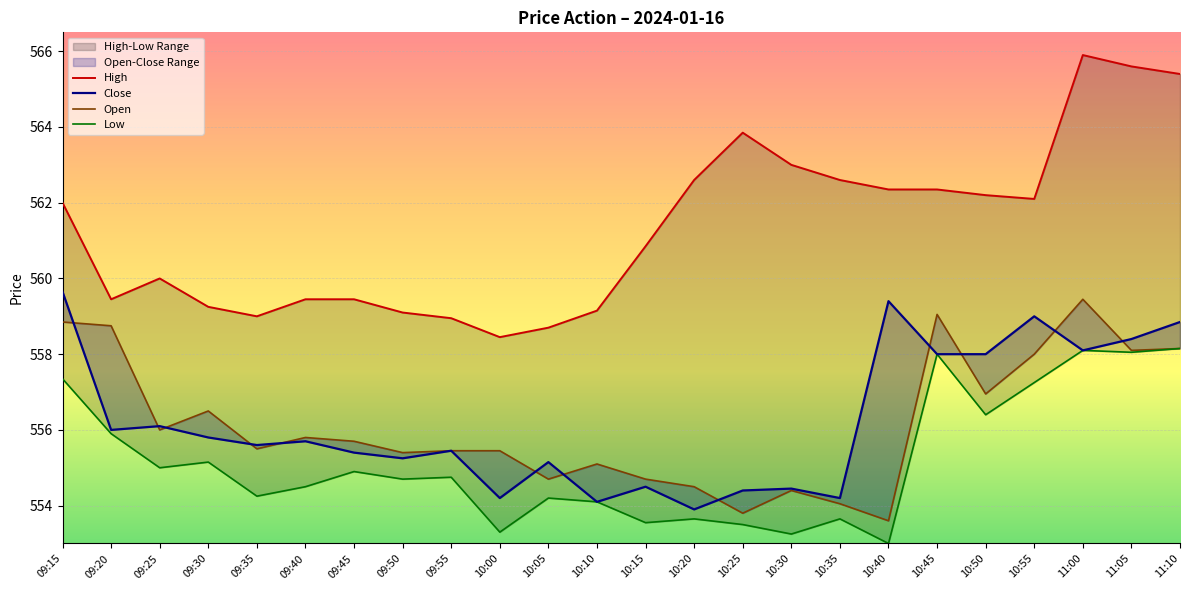

The value of High at 09:40 is 559.5. True or false?

True